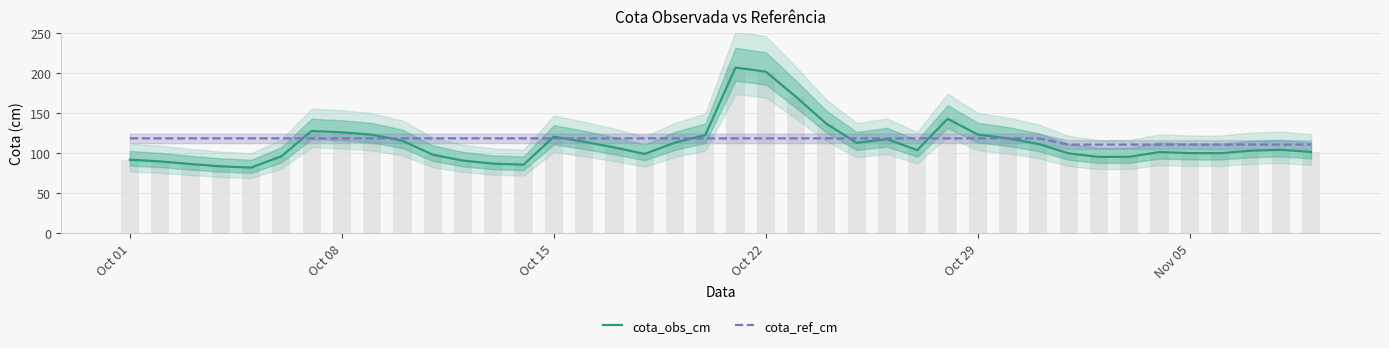

Rank the series by their maximum value, from highest to lowest.

cota_obs_cm, cota_ref_cm